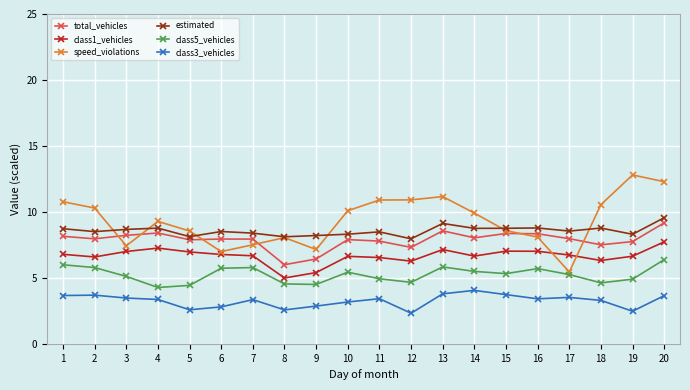

Where does the estimated series first go above 8?

1